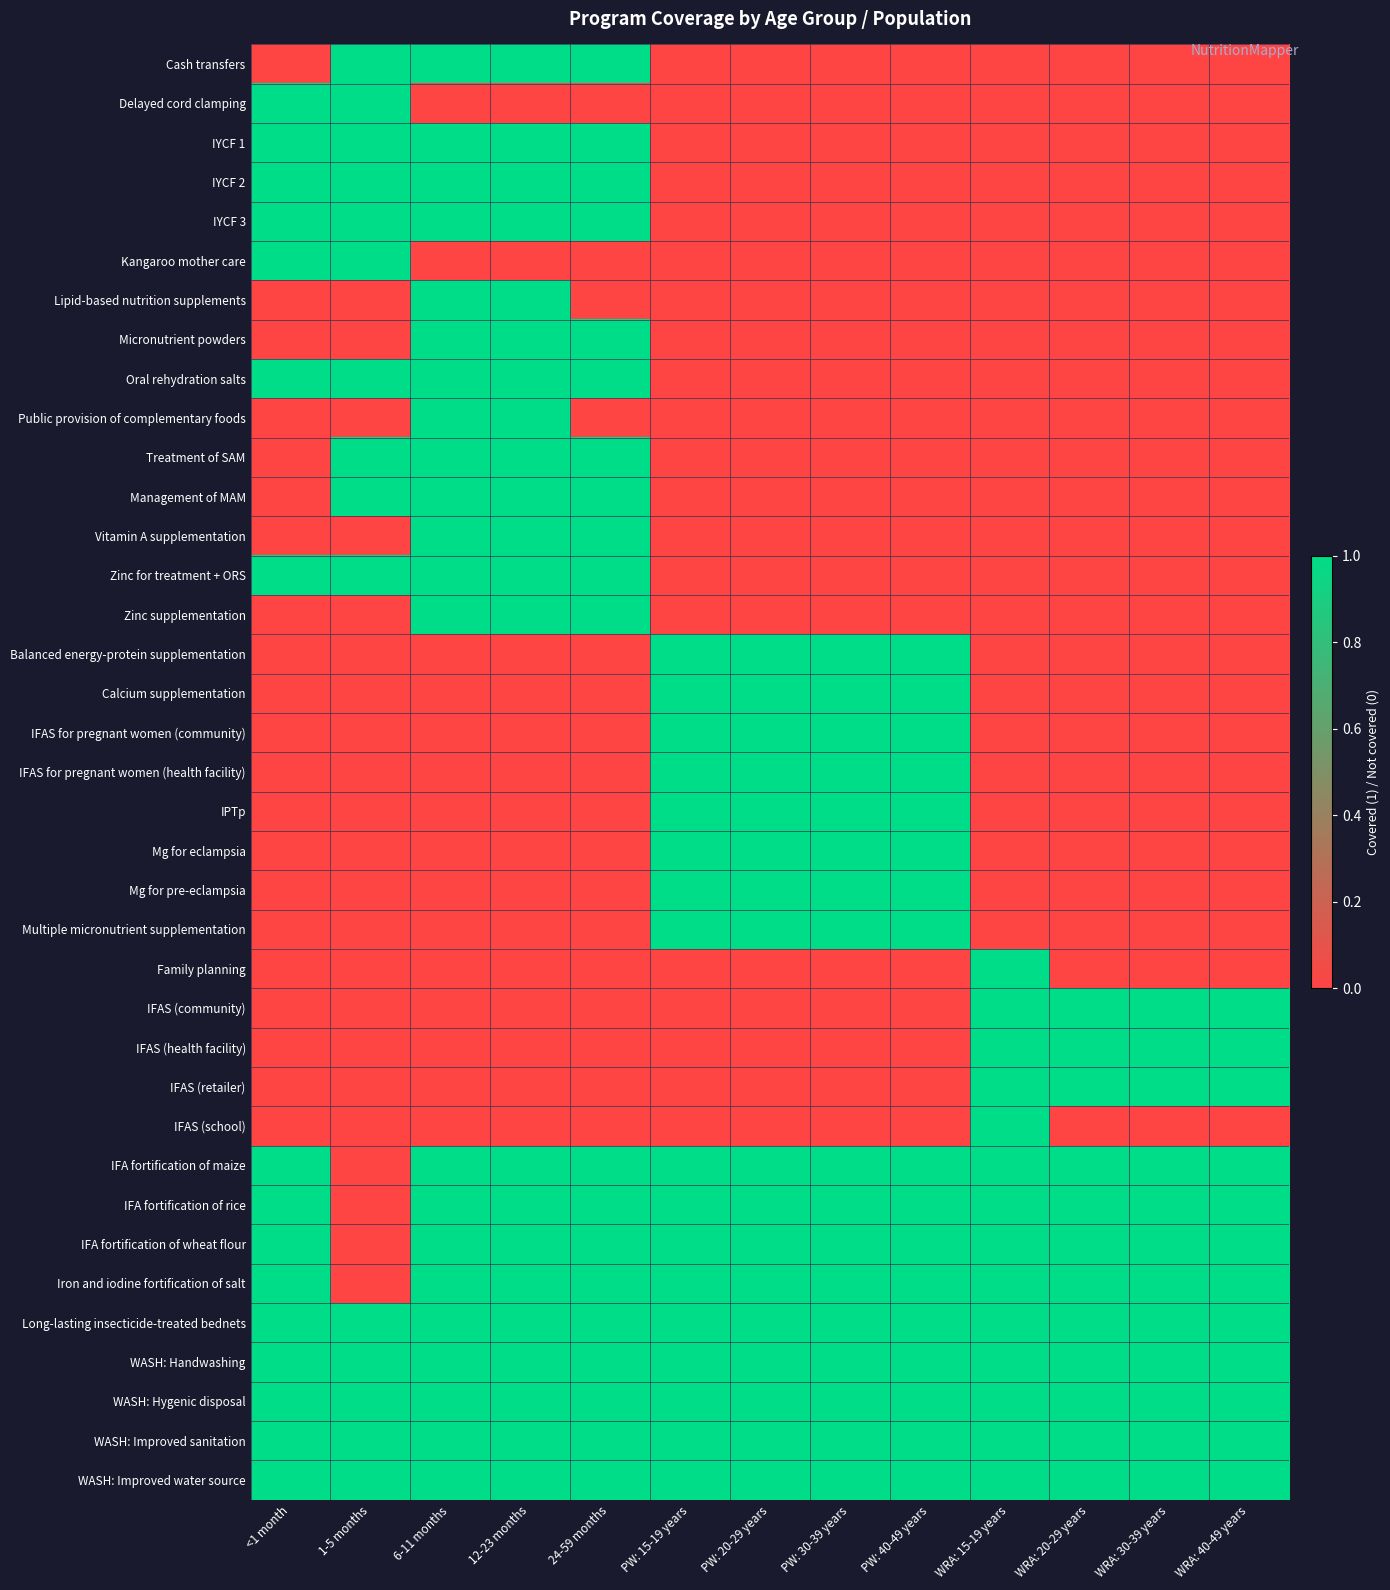

Reading left to right, extract all data points from this chart.

Cash transfers: <1 month=0	1-5 months=1	6-11 months=1	12-23 months=1	24-59 months=1	PW: 15-19 years=0	PW: 20-29 years=0	PW: 30-39 years=0	PW: 40-49 years=0	WRA: 15-19 years=0	WRA: 20-29 years=0	WRA: 30-39 years=0	WRA: 40-49 years=0
Delayed cord clamping: <1 month=1	1-5 months=1	6-11 months=0	12-23 months=0	24-59 months=0	PW: 15-19 years=0	PW: 20-29 years=0	PW: 30-39 years=0	PW: 40-49 years=0	WRA: 15-19 years=0	WRA: 20-29 years=0	WRA: 30-39 years=0	WRA: 40-49 years=0
IYCF 1: <1 month=1	1-5 months=1	6-11 months=1	12-23 months=1	24-59 months=1	PW: 15-19 years=0	PW: 20-29 years=0	PW: 30-39 years=0	PW: 40-49 years=0	WRA: 15-19 years=0	WRA: 20-29 years=0	WRA: 30-39 years=0	WRA: 40-49 years=0
IYCF 2: <1 month=1	1-5 months=1	6-11 months=1	12-23 months=1	24-59 months=1	PW: 15-19 years=0	PW: 20-29 years=0	PW: 30-39 years=0	PW: 40-49 years=0	WRA: 15-19 years=0	WRA: 20-29 years=0	WRA: 30-39 years=0	WRA: 40-49 years=0
IYCF 3: <1 month=1	1-5 months=1	6-11 months=1	12-23 months=1	24-59 months=1	PW: 15-19 years=0	PW: 20-29 years=0	PW: 30-39 years=0	PW: 40-49 years=0	WRA: 15-19 years=0	WRA: 20-29 years=0	WRA: 30-39 years=0	WRA: 40-49 years=0
Kangaroo mother care: <1 month=1	1-5 months=1	6-11 months=0	12-23 months=0	24-59 months=0	PW: 15-19 years=0	PW: 20-29 years=0	PW: 30-39 years=0	PW: 40-49 years=0	WRA: 15-19 years=0	WRA: 20-29 years=0	WRA: 30-39 years=0	WRA: 40-49 years=0
Lipid-based nutrition supplements: <1 month=0	1-5 months=0	6-11 months=1	12-23 months=1	24-59 months=0	PW: 15-19 years=0	PW: 20-29 years=0	PW: 30-39 years=0	PW: 40-49 years=0	WRA: 15-19 years=0	WRA: 20-29 years=0	WRA: 30-39 years=0	WRA: 40-49 years=0
Micronutrient powders: <1 month=0	1-5 months=0	6-11 months=1	12-23 months=1	24-59 months=1	PW: 15-19 years=0	PW: 20-29 years=0	PW: 30-39 years=0	PW: 40-49 years=0	WRA: 15-19 years=0	WRA: 20-29 years=0	WRA: 30-39 years=0	WRA: 40-49 years=0
Oral rehydration salts: <1 month=1	1-5 months=1	6-11 months=1	12-23 months=1	24-59 months=1	PW: 15-19 years=0	PW: 20-29 years=0	PW: 30-39 years=0	PW: 40-49 years=0	WRA: 15-19 years=0	WRA: 20-29 years=0	WRA: 30-39 years=0	WRA: 40-49 years=0
Public provision of complementary foods: <1 month=0	1-5 months=0	6-11 months=1	12-23 months=1	24-59 months=0	PW: 15-19 years=0	PW: 20-29 years=0	PW: 30-39 years=0	PW: 40-49 years=0	WRA: 15-19 years=0	WRA: 20-29 years=0	WRA: 30-39 years=0	WRA: 40-49 years=0
Treatment of SAM: <1 month=0	1-5 months=1	6-11 months=1	12-23 months=1	24-59 months=1	PW: 15-19 years=0	PW: 20-29 years=0	PW: 30-39 years=0	PW: 40-49 years=0	WRA: 15-19 years=0	WRA: 20-29 years=0	WRA: 30-39 years=0	WRA: 40-49 years=0
Management of MAM: <1 month=0	1-5 months=1	6-11 months=1	12-23 months=1	24-59 months=1	PW: 15-19 years=0	PW: 20-29 years=0	PW: 30-39 years=0	PW: 40-49 years=0	WRA: 15-19 years=0	WRA: 20-29 years=0	WRA: 30-39 years=0	WRA: 40-49 years=0
Vitamin A supplementation: <1 month=0	1-5 months=0	6-11 months=1	12-23 months=1	24-59 months=1	PW: 15-19 years=0	PW: 20-29 years=0	PW: 30-39 years=0	PW: 40-49 years=0	WRA: 15-19 years=0	WRA: 20-29 years=0	WRA: 30-39 years=0	WRA: 40-49 years=0
Zinc for treatment + ORS: <1 month=1	1-5 months=1	6-11 months=1	12-23 months=1	24-59 months=1	PW: 15-19 years=0	PW: 20-29 years=0	PW: 30-39 years=0	PW: 40-49 years=0	WRA: 15-19 years=0	WRA: 20-29 years=0	WRA: 30-39 years=0	WRA: 40-49 years=0
Zinc supplementation: <1 month=0	1-5 months=0	6-11 months=1	12-23 months=1	24-59 months=1	PW: 15-19 years=0	PW: 20-29 years=0	PW: 30-39 years=0	PW: 40-49 years=0	WRA: 15-19 years=0	WRA: 20-29 years=0	WRA: 30-39 years=0	WRA: 40-49 years=0
Balanced energy-protein supplementation: <1 month=0	1-5 months=0	6-11 months=0	12-23 months=0	24-59 months=0	PW: 15-19 years=1	PW: 20-29 years=1	PW: 30-39 years=1	PW: 40-49 years=1	WRA: 15-19 years=0	WRA: 20-29 years=0	WRA: 30-39 years=0	WRA: 40-49 years=0
Calcium supplementation: <1 month=0	1-5 months=0	6-11 months=0	12-23 months=0	24-59 months=0	PW: 15-19 years=1	PW: 20-29 years=1	PW: 30-39 years=1	PW: 40-49 years=1	WRA: 15-19 years=0	WRA: 20-29 years=0	WRA: 30-39 years=0	WRA: 40-49 years=0
IFAS for pregnant women (community): <1 month=0	1-5 months=0	6-11 months=0	12-23 months=0	24-59 months=0	PW: 15-19 years=1	PW: 20-29 years=1	PW: 30-39 years=1	PW: 40-49 years=1	WRA: 15-19 years=0	WRA: 20-29 years=0	WRA: 30-39 years=0	WRA: 40-49 years=0
IFAS for pregnant women (health facility): <1 month=0	1-5 months=0	6-11 months=0	12-23 months=0	24-59 months=0	PW: 15-19 years=1	PW: 20-29 years=1	PW: 30-39 years=1	PW: 40-49 years=1	WRA: 15-19 years=0	WRA: 20-29 years=0	WRA: 30-39 years=0	WRA: 40-49 years=0
IPTp: <1 month=0	1-5 months=0	6-11 months=0	12-23 months=0	24-59 months=0	PW: 15-19 years=1	PW: 20-29 years=1	PW: 30-39 years=1	PW: 40-49 years=1	WRA: 15-19 years=0	WRA: 20-29 years=0	WRA: 30-39 years=0	WRA: 40-49 years=0
Mg for eclampsia: <1 month=0	1-5 months=0	6-11 months=0	12-23 months=0	24-59 months=0	PW: 15-19 years=1	PW: 20-29 years=1	PW: 30-39 years=1	PW: 40-49 years=1	WRA: 15-19 years=0	WRA: 20-29 years=0	WRA: 30-39 years=0	WRA: 40-49 years=0
Mg for pre-eclampsia: <1 month=0	1-5 months=0	6-11 months=0	12-23 months=0	24-59 months=0	PW: 15-19 years=1	PW: 20-29 years=1	PW: 30-39 years=1	PW: 40-49 years=1	WRA: 15-19 years=0	WRA: 20-29 years=0	WRA: 30-39 years=0	WRA: 40-49 years=0
Multiple micronutrient supplementation: <1 month=0	1-5 months=0	6-11 months=0	12-23 months=0	24-59 months=0	PW: 15-19 years=1	PW: 20-29 years=1	PW: 30-39 years=1	PW: 40-49 years=1	WRA: 15-19 years=0	WRA: 20-29 years=0	WRA: 30-39 years=0	WRA: 40-49 years=0
Family planning: <1 month=0	1-5 months=0	6-11 months=0	12-23 months=0	24-59 months=0	PW: 15-19 years=0	PW: 20-29 years=0	PW: 30-39 years=0	PW: 40-49 years=0	WRA: 15-19 years=1	WRA: 20-29 years=0	WRA: 30-39 years=0	WRA: 40-49 years=0
IFAS (community): <1 month=0	1-5 months=0	6-11 months=0	12-23 months=0	24-59 months=0	PW: 15-19 years=0	PW: 20-29 years=0	PW: 30-39 years=0	PW: 40-49 years=0	WRA: 15-19 years=1	WRA: 20-29 years=1	WRA: 30-39 years=1	WRA: 40-49 years=1
IFAS (health facility): <1 month=0	1-5 months=0	6-11 months=0	12-23 months=0	24-59 months=0	PW: 15-19 years=0	PW: 20-29 years=0	PW: 30-39 years=0	PW: 40-49 years=0	WRA: 15-19 years=1	WRA: 20-29 years=1	WRA: 30-39 years=1	WRA: 40-49 years=1
IFAS (retailer): <1 month=0	1-5 months=0	6-11 months=0	12-23 months=0	24-59 months=0	PW: 15-19 years=0	PW: 20-29 years=0	PW: 30-39 years=0	PW: 40-49 years=0	WRA: 15-19 years=1	WRA: 20-29 years=1	WRA: 30-39 years=1	WRA: 40-49 years=1
IFAS (school): <1 month=0	1-5 months=0	6-11 months=0	12-23 months=0	24-59 months=0	PW: 15-19 years=0	PW: 20-29 years=0	PW: 30-39 years=0	PW: 40-49 years=0	WRA: 15-19 years=1	WRA: 20-29 years=0	WRA: 30-39 years=0	WRA: 40-49 years=0
IFA fortification of maize: <1 month=1	1-5 months=0	6-11 months=1	12-23 months=1	24-59 months=1	PW: 15-19 years=1	PW: 20-29 years=1	PW: 30-39 years=1	PW: 40-49 years=1	WRA: 15-19 years=1	WRA: 20-29 years=1	WRA: 30-39 years=1	WRA: 40-49 years=1
IFA fortification of rice: <1 month=1	1-5 months=0	6-11 months=1	12-23 months=1	24-59 months=1	PW: 15-19 years=1	PW: 20-29 years=1	PW: 30-39 years=1	PW: 40-49 years=1	WRA: 15-19 years=1	WRA: 20-29 years=1	WRA: 30-39 years=1	WRA: 40-49 years=1
IFA fortification of wheat flour: <1 month=1	1-5 months=0	6-11 months=1	12-23 months=1	24-59 months=1	PW: 15-19 years=1	PW: 20-29 years=1	PW: 30-39 years=1	PW: 40-49 years=1	WRA: 15-19 years=1	WRA: 20-29 years=1	WRA: 30-39 years=1	WRA: 40-49 years=1
Iron and iodine fortification of salt: <1 month=1	1-5 months=0	6-11 months=1	12-23 months=1	24-59 months=1	PW: 15-19 years=1	PW: 20-29 years=1	PW: 30-39 years=1	PW: 40-49 years=1	WRA: 15-19 years=1	WRA: 20-29 years=1	WRA: 30-39 years=1	WRA: 40-49 years=1
Long-lasting insecticide-treated bednets: <1 month=1	1-5 months=1	6-11 months=1	12-23 months=1	24-59 months=1	PW: 15-19 years=1	PW: 20-29 years=1	PW: 30-39 years=1	PW: 40-49 years=1	WRA: 15-19 years=1	WRA: 20-29 years=1	WRA: 30-39 years=1	WRA: 40-49 years=1
WASH: Handwashing: <1 month=1	1-5 months=1	6-11 months=1	12-23 months=1	24-59 months=1	PW: 15-19 years=1	PW: 20-29 years=1	PW: 30-39 years=1	PW: 40-49 years=1	WRA: 15-19 years=1	WRA: 20-29 years=1	WRA: 30-39 years=1	WRA: 40-49 years=1
WASH: Hygenic disposal: <1 month=1	1-5 months=1	6-11 months=1	12-23 months=1	24-59 months=1	PW: 15-19 years=1	PW: 20-29 years=1	PW: 30-39 years=1	PW: 40-49 years=1	WRA: 15-19 years=1	WRA: 20-29 years=1	WRA: 30-39 years=1	WRA: 40-49 years=1
WASH: Improved sanitation: <1 month=1	1-5 months=1	6-11 months=1	12-23 months=1	24-59 months=1	PW: 15-19 years=1	PW: 20-29 years=1	PW: 30-39 years=1	PW: 40-49 years=1	WRA: 15-19 years=1	WRA: 20-29 years=1	WRA: 30-39 years=1	WRA: 40-49 years=1
WASH: Improved water source: <1 month=1	1-5 months=1	6-11 months=1	12-23 months=1	24-59 months=1	PW: 15-19 years=1	PW: 20-29 years=1	PW: 30-39 years=1	PW: 40-49 years=1	WRA: 15-19 years=1	WRA: 20-29 years=1	WRA: 30-39 years=1	WRA: 40-49 years=1